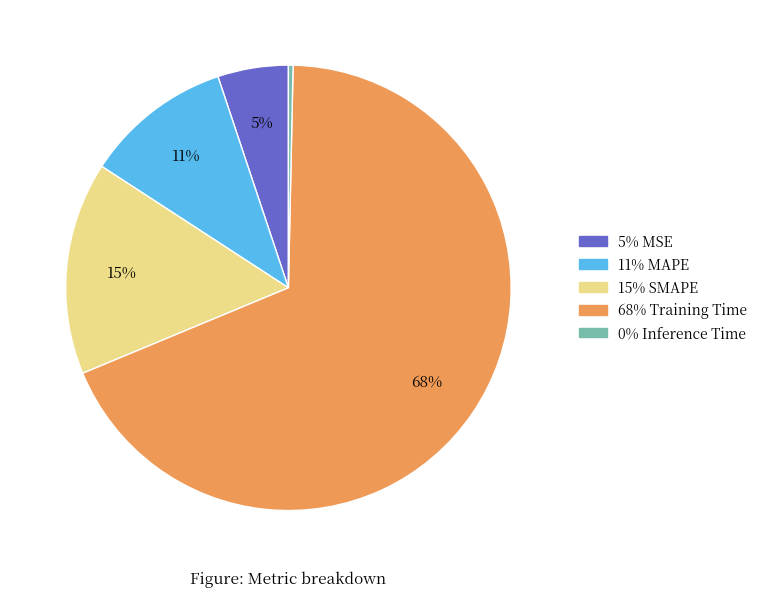

Is there a majority slice in this chart?

Yes